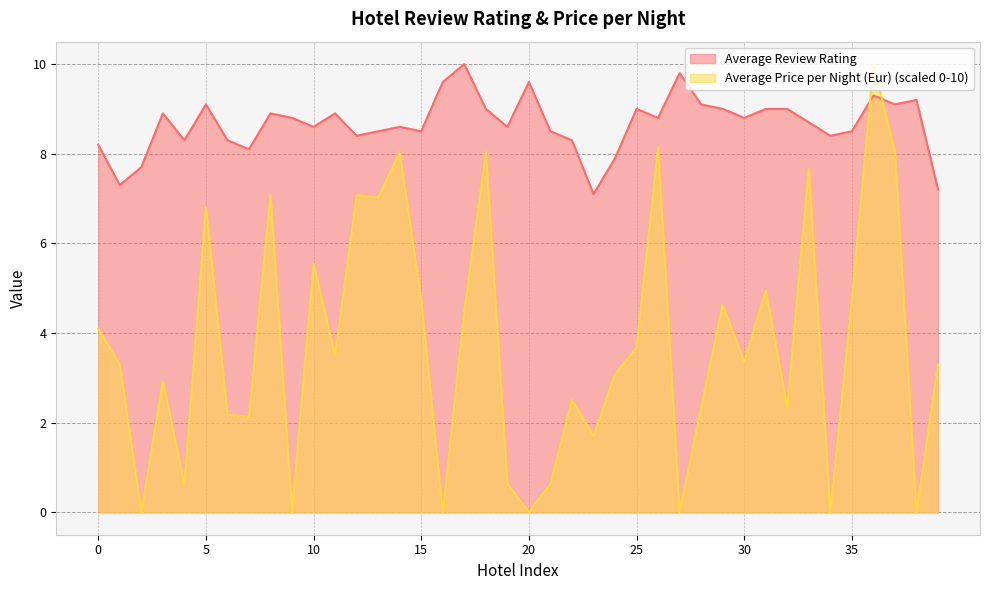

Which series has the largest range (max minus min)?

Average Price per Night (Eur) (scaled 0-10)